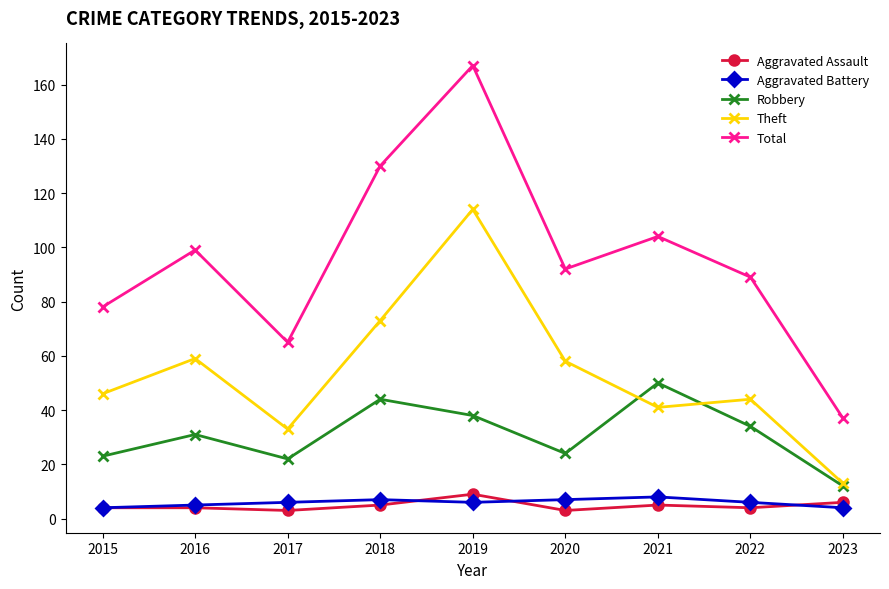

What is the sum of the Total values at 2020 and 2023?

129